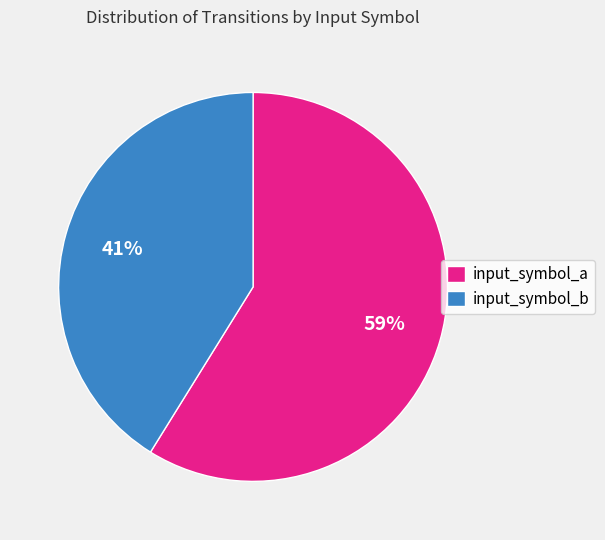

What percentage is the input_symbol_a slice, to the nearest percent?

59%